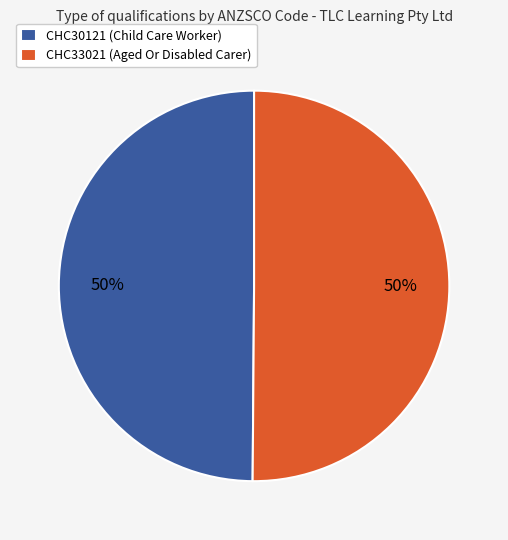

Combined, do CHC33021 (Aged Or Disabled Carer) and CHC30121 (Child Care Worker) account for over 50%?

Yes